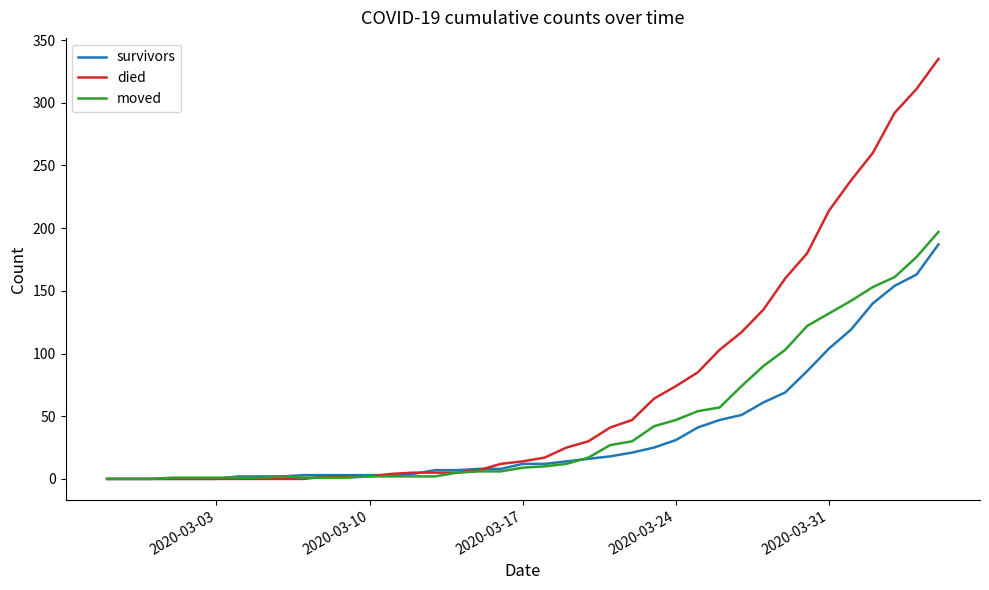

Is this an area chart (filled region under the line)?

No